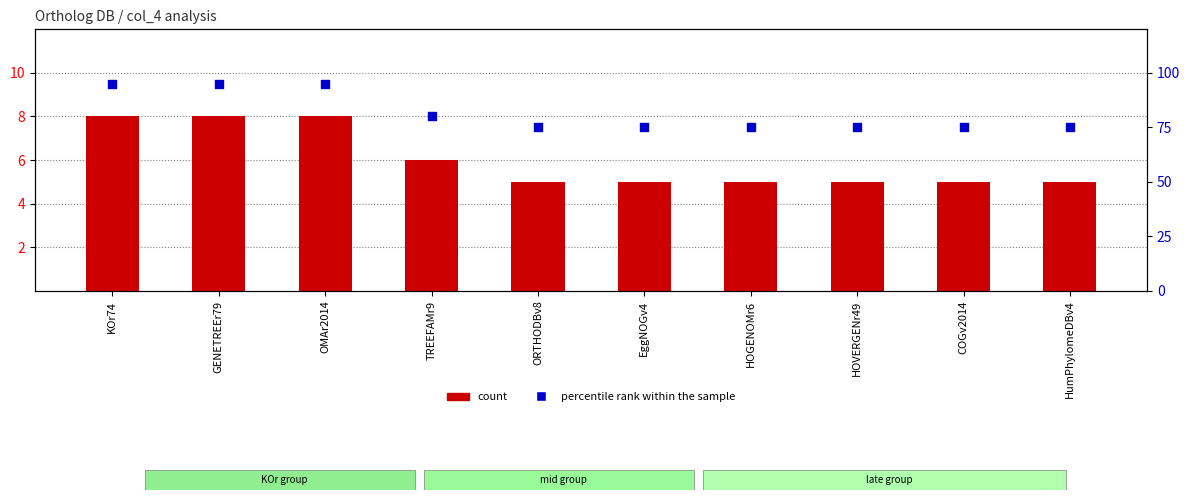

At which category is the sum across all series the highest?

KOr74